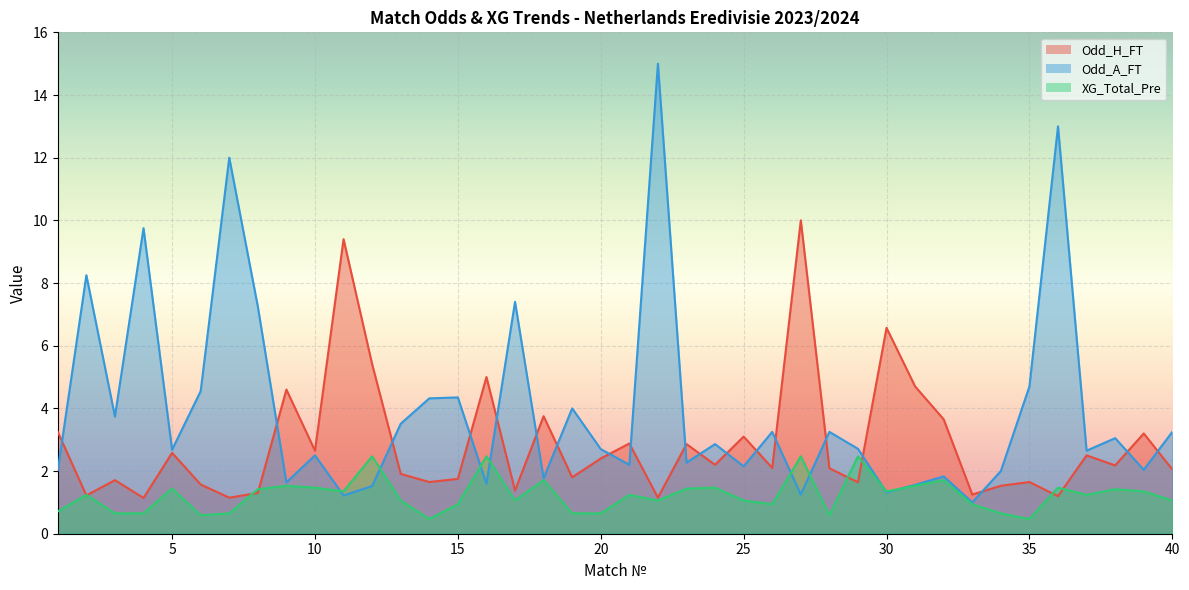

Which has a higher value, 35 or 2?

35